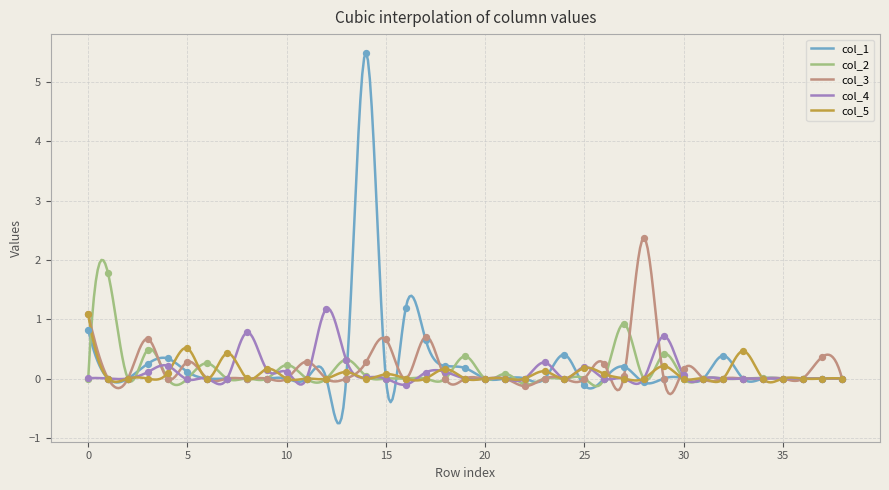

Which series reaches the maximum Y coordinate?

col_1